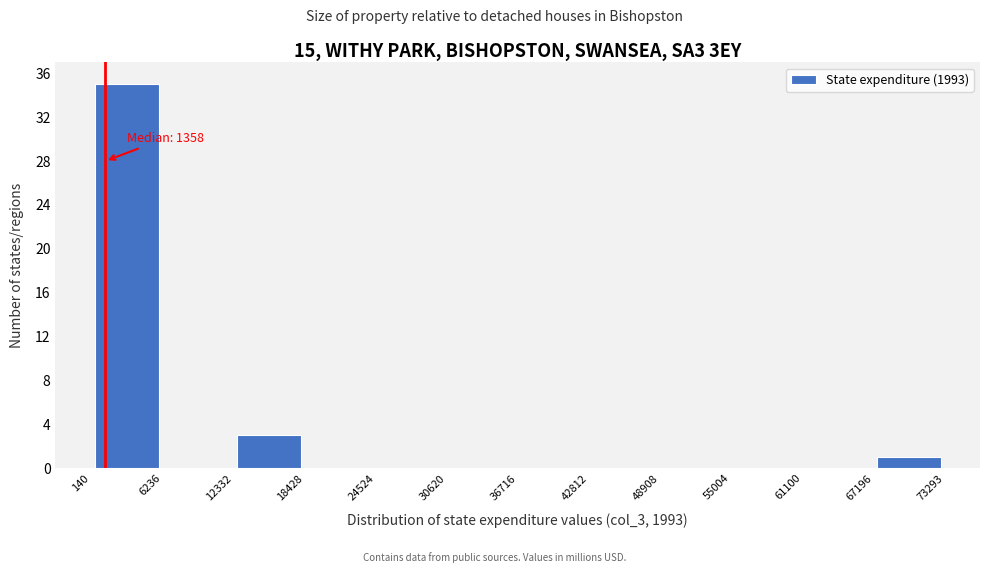

Over which range of the x-axis is the bar tallest?

140 to 6236